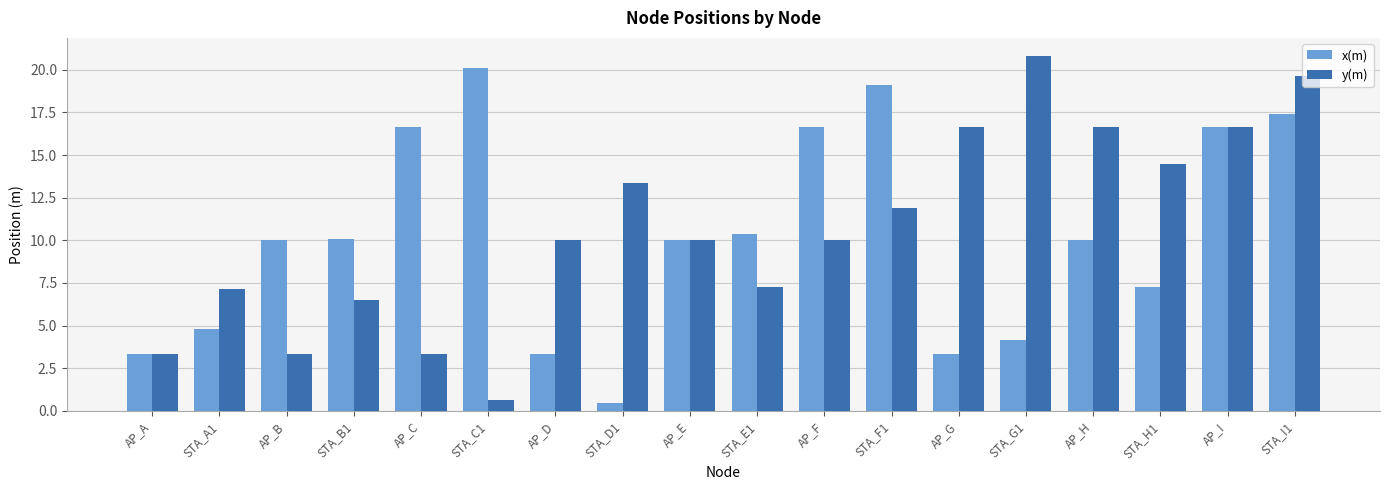

What is the spread (max minus min) of values at AP_C?

13.3